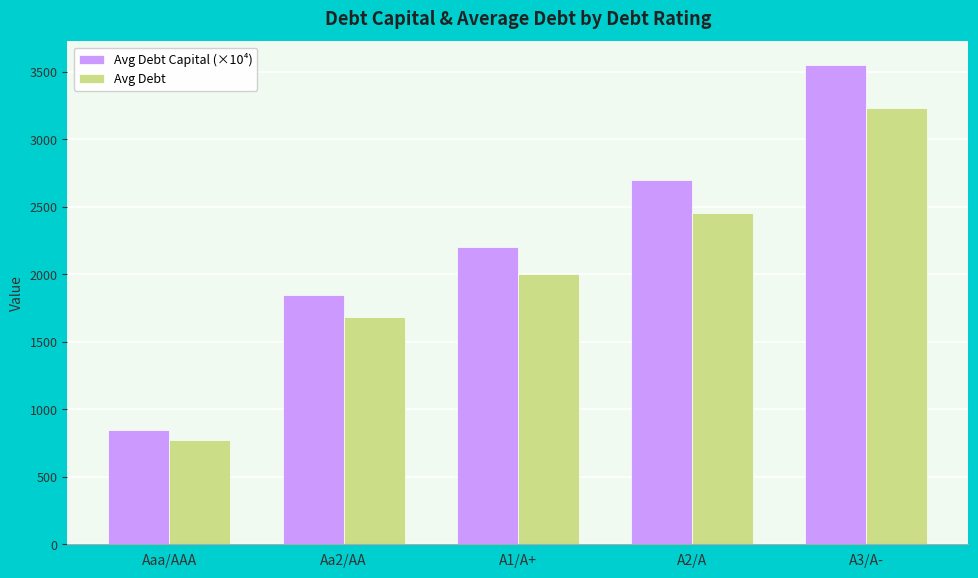

Where is Avg Debt Capital (×10⁴) nearest to the value 2200?

A1/A+